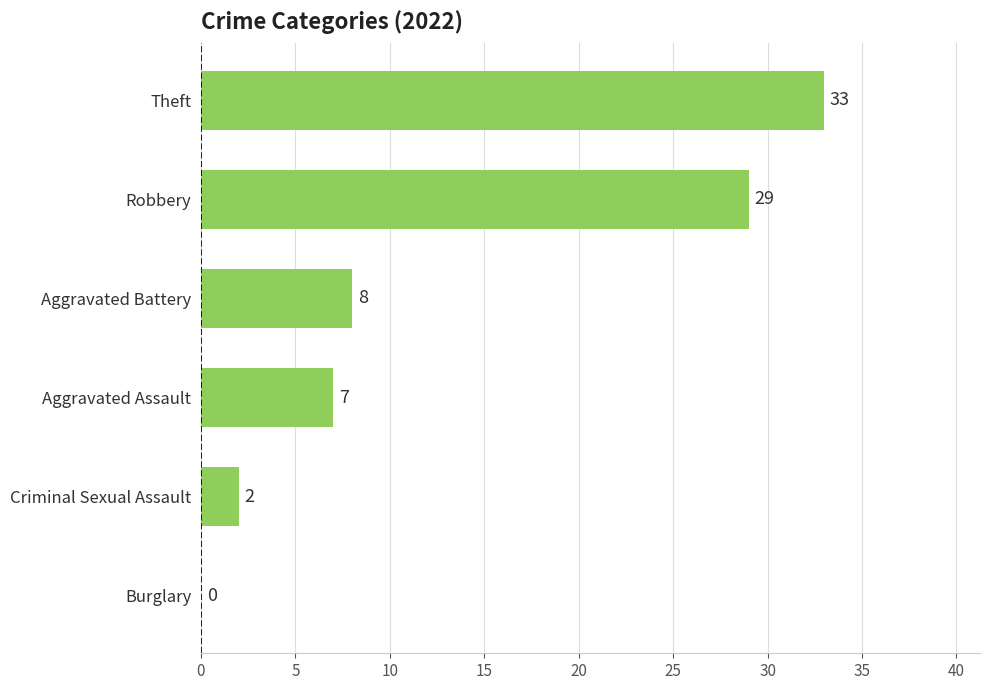

What is the greatest value displayed?

33